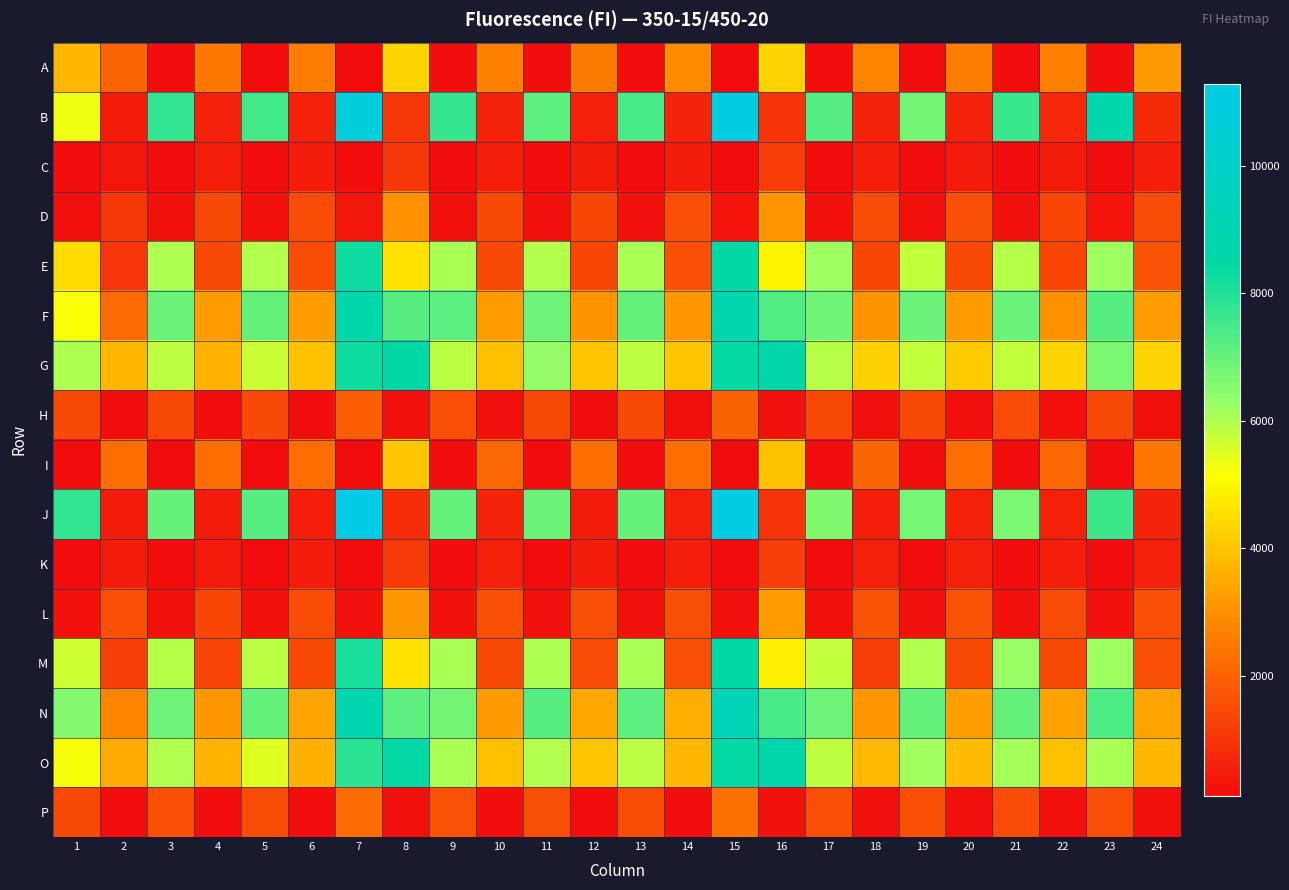

Reading left to right, extract all data points from this chart.

A: 1=3772	2=2065	3=172	4=2503	5=162	6=2604	7=131	8=4320	9=167	10=2687	11=174	12=2533	13=172	14=2926	15=134	16=4348	17=170	18=2748	19=180	20=2636	21=167	22=2695	23=186	24=3217
B: 1=5344	2=483	3=7749	4=630	5=7514	6=628	7=10812	8=1121	9=7669	10=656	11=7127	12=594	13=7432	14=674	15=11027	16=1036	17=7230	18=673	19=6804	20=606	21=7664	22=737	23=8744	24=786
C: 1=171	2=375	3=167	4=536	5=167	6=479	7=158	8=1107	9=182	10=534	11=176	12=479	13=178	14=499	15=162	16=1174	17=184	18=527	19=179	20=467	21=187	22=499	23=200	24=530
D: 1=237	2=1086	3=285	4=1449	5=273	6=1519	7=342	8=3015	9=289	10=1487	11=282	12=1397	13=288	14=1624	15=311	16=3114	17=292	18=1556	19=297	20=1624	21=286	22=1401	23=310	24=1528
E: 1=4446	2=1080	3=6038	4=1474	5=5994	6=1529	7=8238	8=4603	9=6090	10=1511	11=5989	12=1409	13=6078	14=1612	15=8460	16=4926	17=6184	18=1420	19=5800	20=1479	21=5942	22=1429	23=6219	24=1712
F: 1=5182	2=2203	3=6967	4=3258	5=7036	6=3227	7=8708	8=7214	9=7111	10=3219	11=6893	12=3057	13=7050	14=3146	15=8886	16=7293	17=6873	18=3081	19=6941	20=3229	21=6933	22=3029	23=7226	24=3259
G: 1=6024	2=3756	3=5872	4=3676	5=5733	6=3997	7=8258	8=8503	9=5914	10=3929	11=6329	12=4037	13=5862	14=4027	15=8438	16=8638	17=5942	18=4281	19=5798	20=4174	21=5818	22=4331	23=6691	24=4338
H: 1=1490	2=199	3=1460	4=198	5=1494	6=209	7=1935	8=257	9=1564	10=218	11=1444	12=210	13=1497	14=214	15=1998	16=288	17=1444	18=214	19=1495	20=216	21=1533	22=229	23=1432	24=230
I: 1=162	2=2300	3=149	4=2286	5=158	6=2297	7=123	8=4028	9=167	10=2172	11=166	12=2295	13=173	14=2278	15=133	16=3969	17=176	18=2110	19=178	20=2271	21=182	22=2165	23=190	24=2440
J: 1=7748	2=513	3=6976	4=503	5=7187	6=550	7=11284	8=890	9=7025	10=676	11=6967	12=497	13=6994	14=574	15=11238	16=1035	17=6607	18=545	19=6785	20=565	21=6675	22=566	23=7614	24=652
K: 1=157	2=488	3=162	4=453	5=161	6=496	7=140	8=1138	9=170	10=559	11=168	12=475	13=173	14=519	15=160	16=1216	17=184	18=574	19=187	20=577	21=195	22=520	23=196	24=560
L: 1=265	2=1614	3=255	4=1396	5=260	6=1558	7=285	8=3143	9=279	10=1621	11=265	12=1572	13=267	14=1593	15=292	16=3248	17=282	18=1697	19=276	20=1727	21=278	22=1527	23=282	24=1612
M: 1=5698	2=1272	3=5948	4=1374	5=5887	6=1482	7=8116	8=4575	9=6094	10=1508	11=6022	12=1556	13=6079	14=1580	15=8550	16=4868	17=5824	18=1241	19=6002	20=1464	21=6261	22=1486	23=6188	24=1631
N: 1=6570	2=2749	3=6913	4=3137	5=7048	6=3352	7=8959	8=7113	9=6831	10=3213	11=7204	12=3476	13=7139	14=3595	15=9250	16=7435	17=6918	18=3143	19=7047	20=3263	21=7024	22=3332	23=7372	24=3367
O: 1=5243	2=3516	3=5969	4=3730	5=5523	6=3611	7=7872	8=8422	9=6070	10=3935	11=6001	12=4014	13=5905	14=3749	15=8440	16=8681	17=5861	18=3811	19=6158	20=3859	21=6139	22=3927	23=6054	24=3756
P: 1=1477	2=184	3=1644	4=197	5=1541	6=205	7=2221	8=240	9=1667	10=209	11=1599	12=210	13=1558	14=208	15=2330	16=254	17=1596	18=219	19=1609	20=215	21=1558	22=216	23=1572	24=215